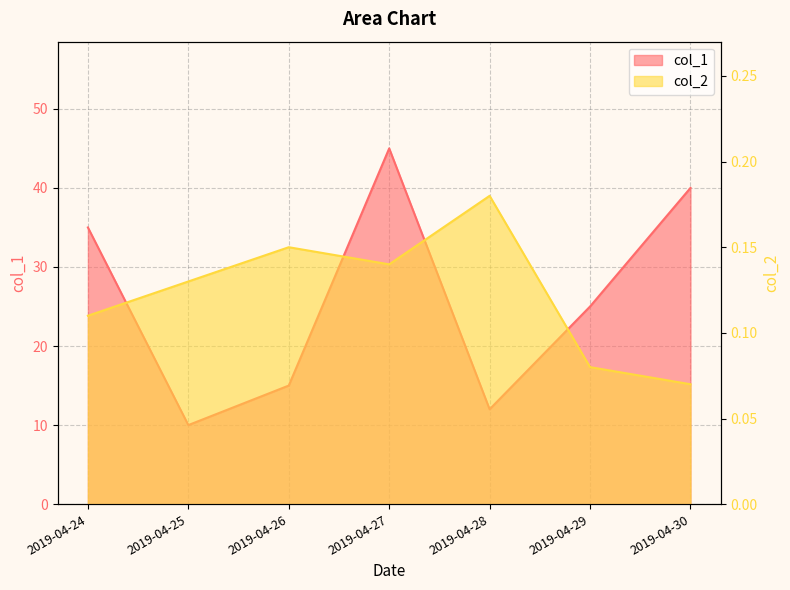

What is the difference between the second highest and minimum values in the col_2 series?

0.1